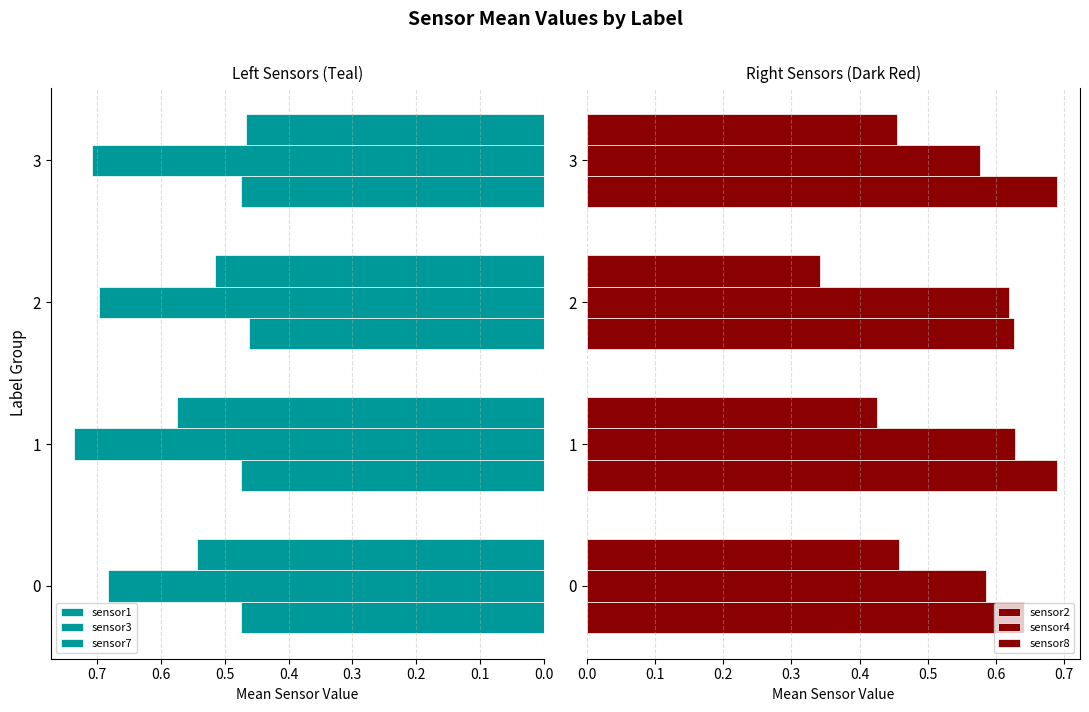

True or false: sensor8 has a value of 0.2 at 0.0.

False